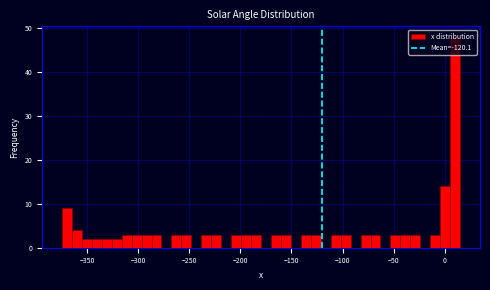

Around what value on the x-axis is the tallest bar? Give the approximate position of its centre, as read against the axis.

10